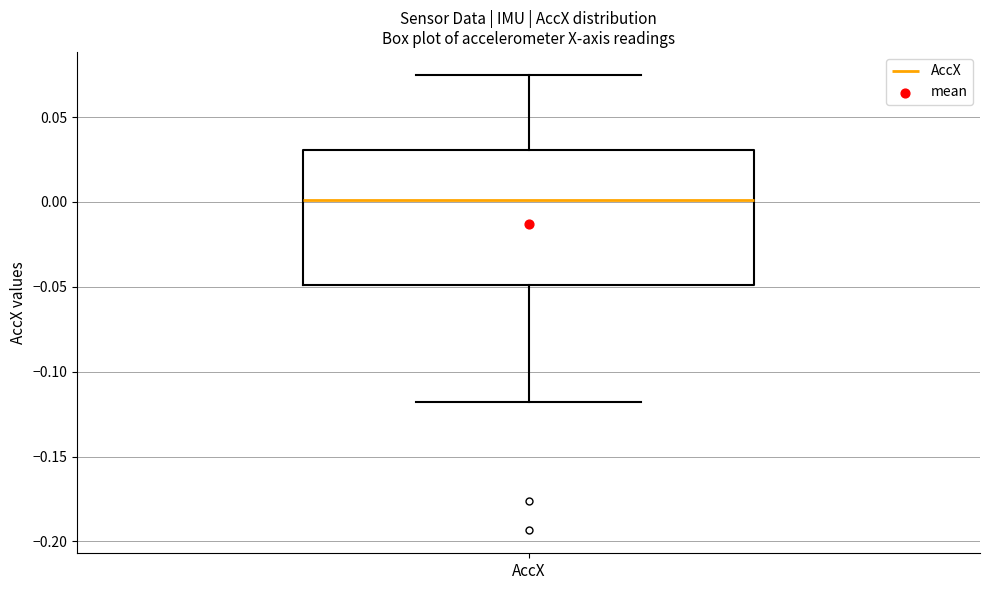

Transcribe this box plot: give where the median line is, the range the box spans, and where the two whiskers end, as read against the y-axis. The values are not printed on the chart, so give them approximately, as read against the axis.

median 0.000, box -0.050 to 0.030, whiskers -0.120 to 0.075